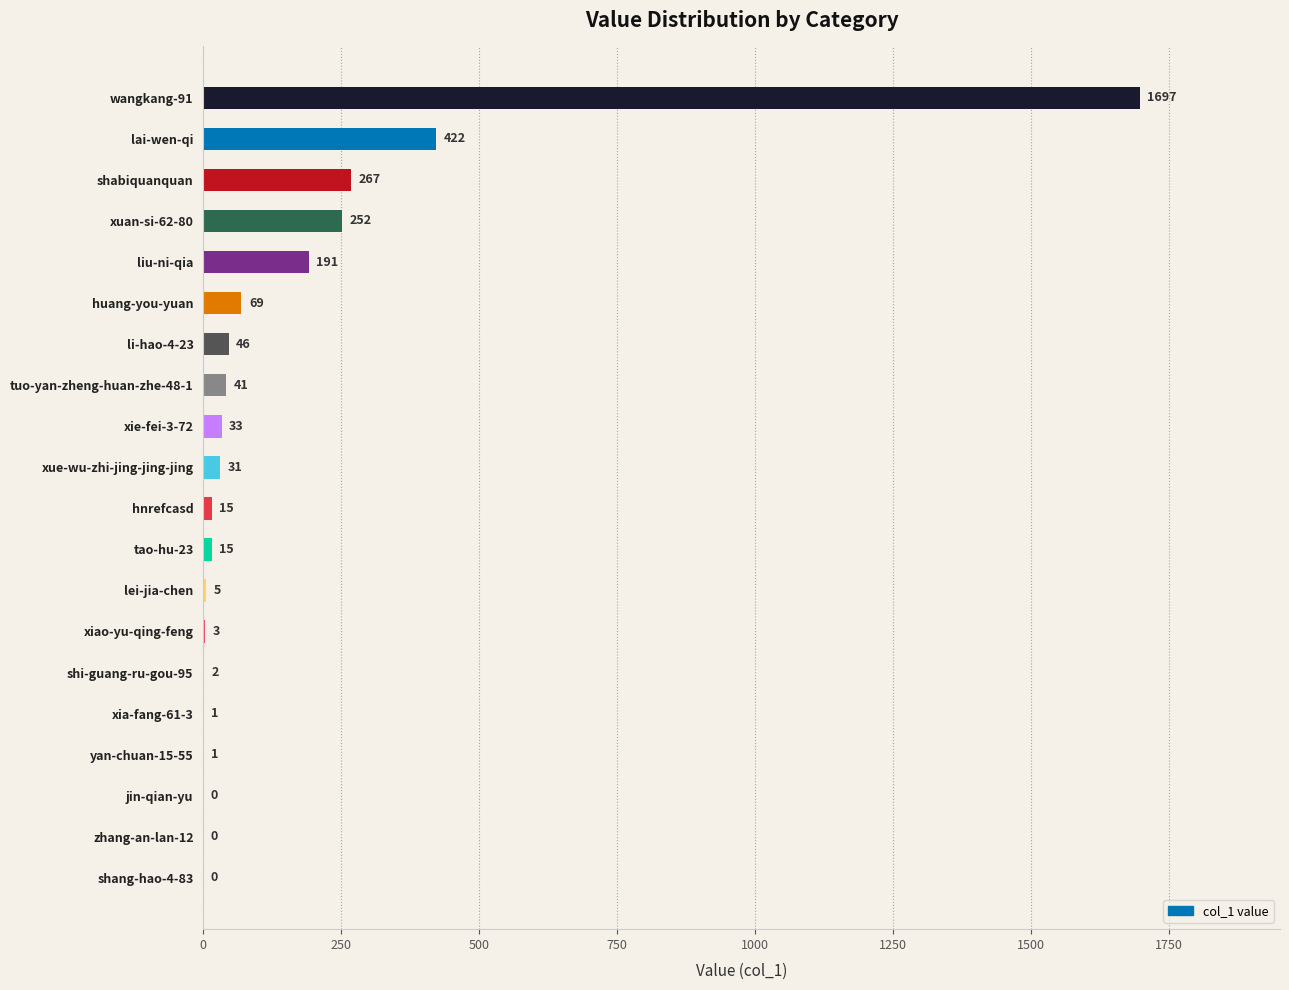

Which category has the highest value across all series?

wangkang-91